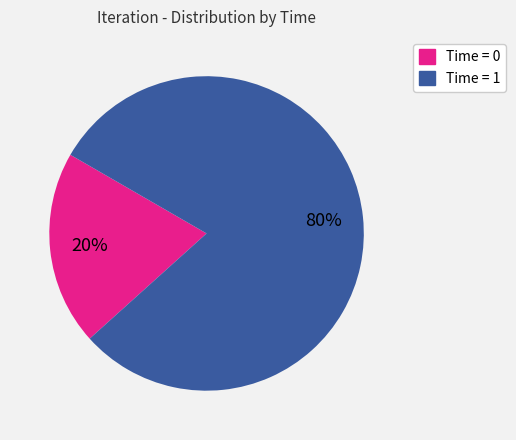

Is there a majority slice in this chart?

Yes